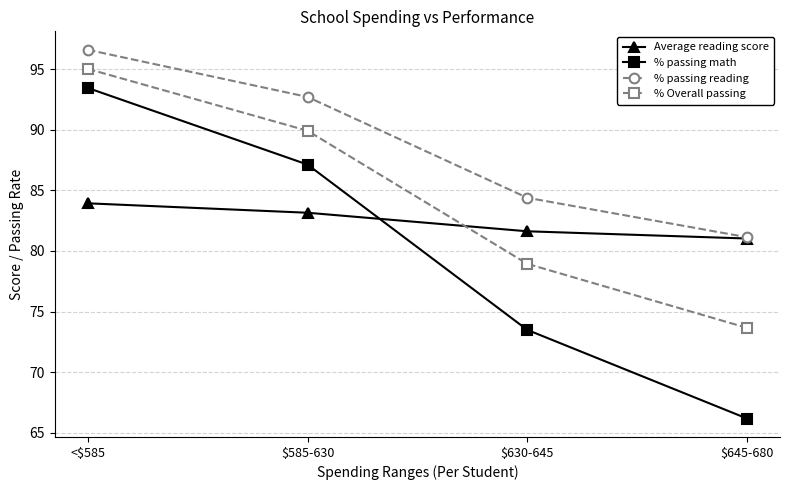

Which series ends up on top after the final intersection of Average reading score and % Overall passing?

Average reading score